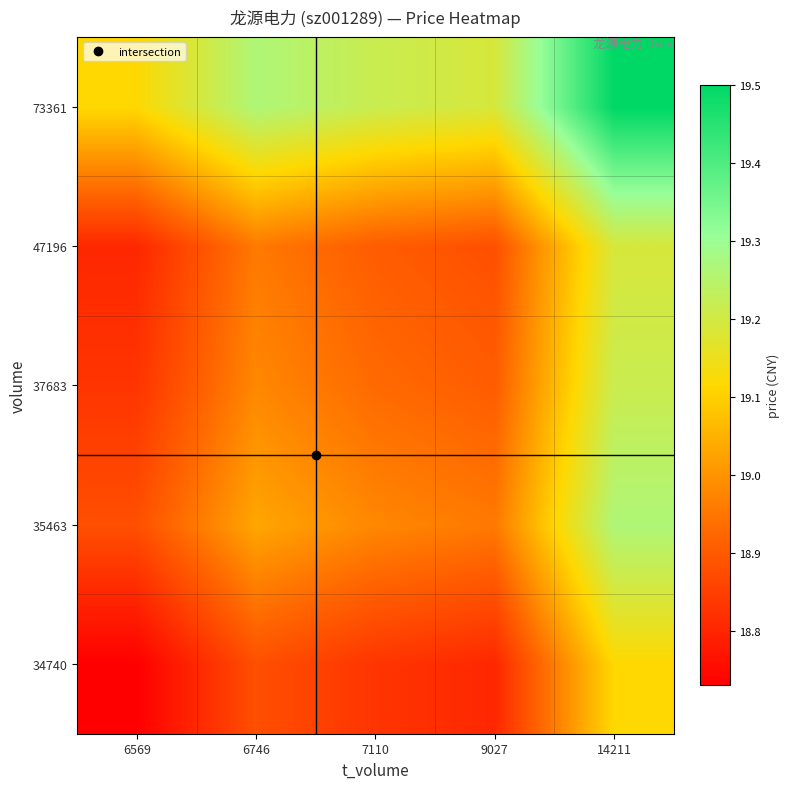

At how many categories does at least one series exceed 19?

5